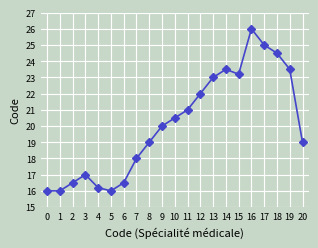

Reading right to left, list all the values displayed in this chart.

19.0	23.5	24.5	25.0	26.0	23.2	23.5	23.0	22.0	21.0	20.5	20.0	19.0	18.0	16.5	16.0	16.2	17.0	16.5	16.0	16.0